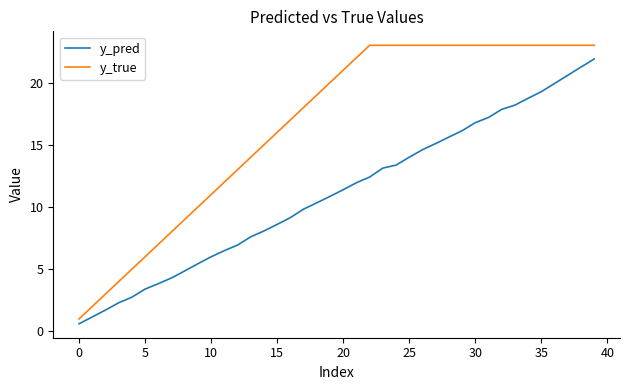

True or false: y_true and y_pred intersect in this chart.

False